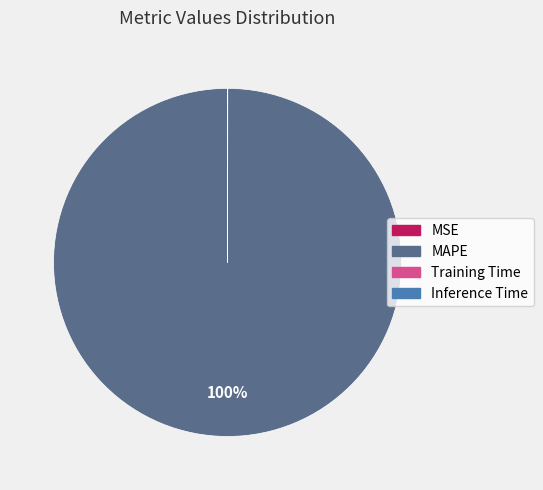

To the nearest percent, what percentage of the pie is MAPE?

100%